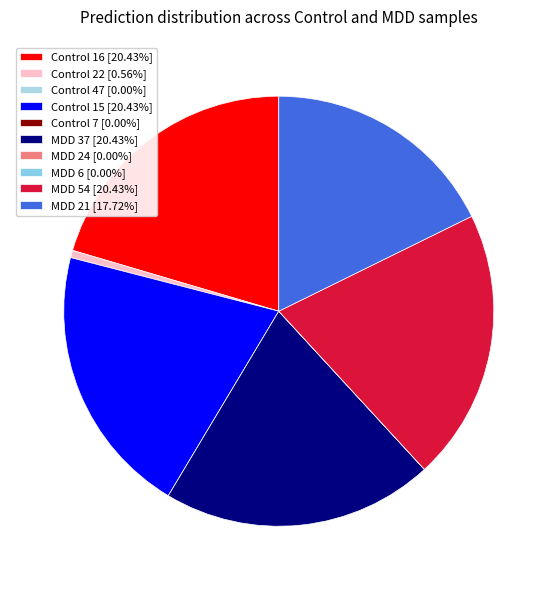

True or false: MDD 54 accounts for 20% of the total.

True